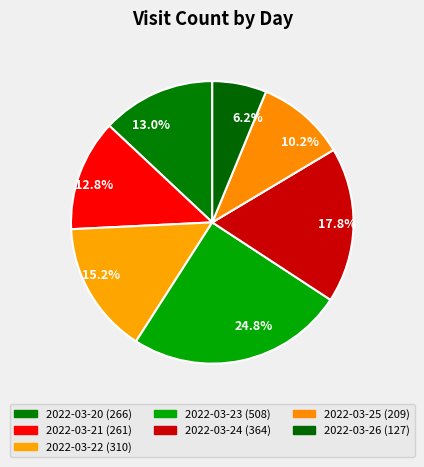

Is there a majority slice in this chart?

No